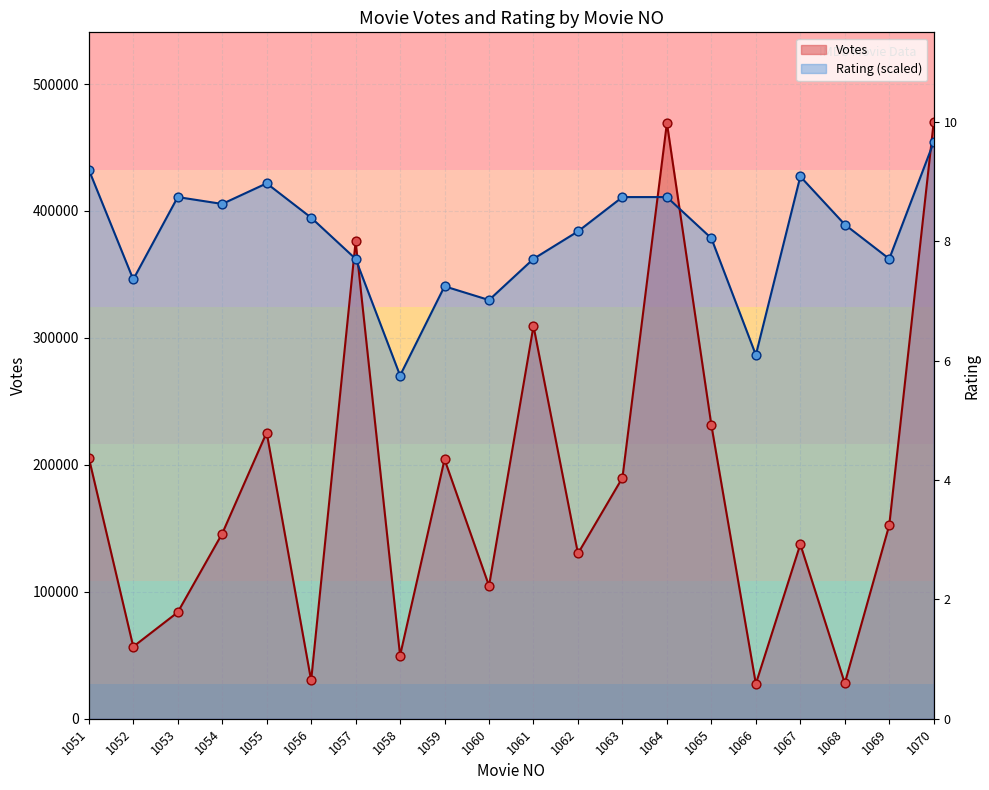

What is the total value across all series at 1069?

514783.7